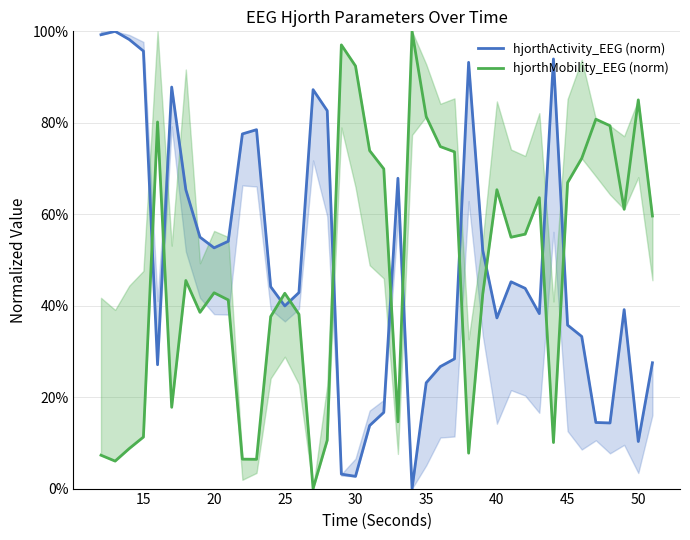

What is the difference between the maximum and minimum values in the hjorthActivity_EEG (norm) series?

100.0